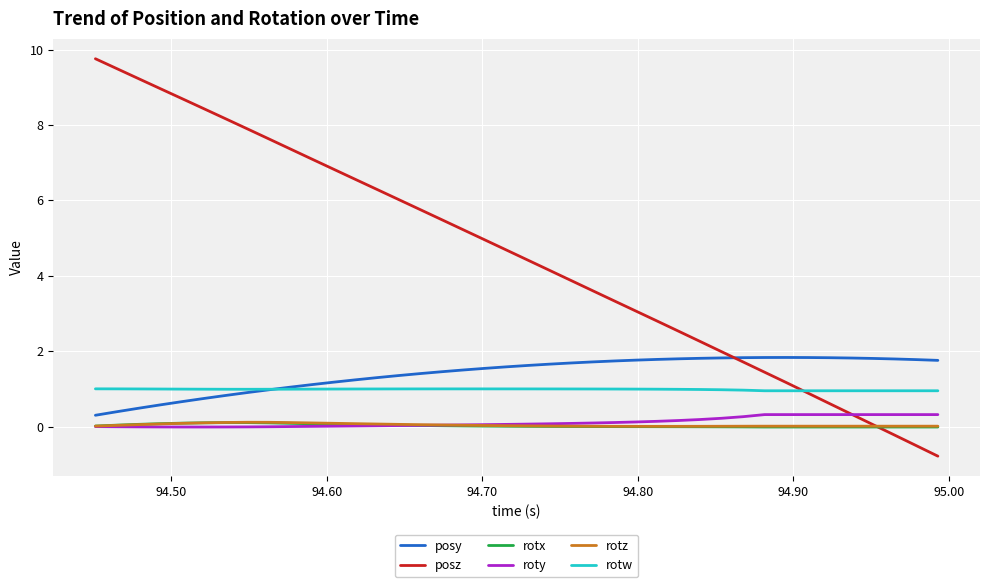

Which series has the widest spread of values?

posz